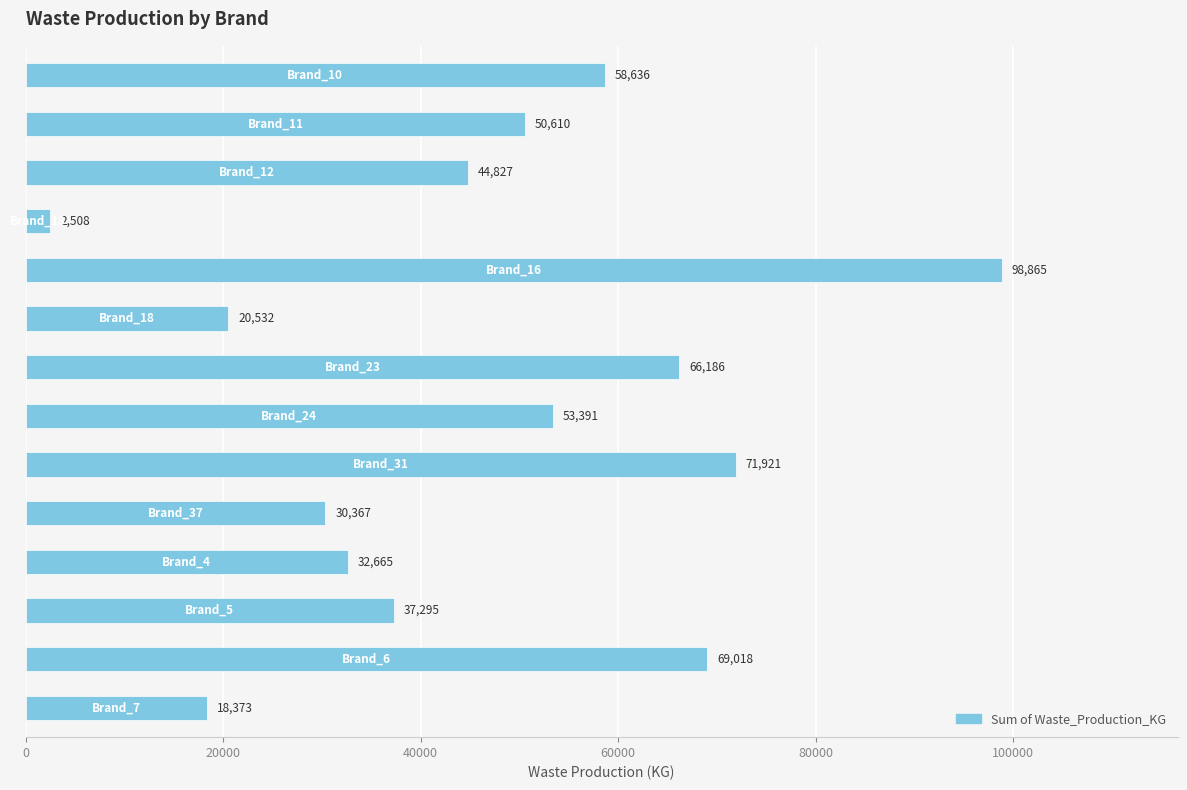

What is the value of the 11th bar from the top?

32665.5